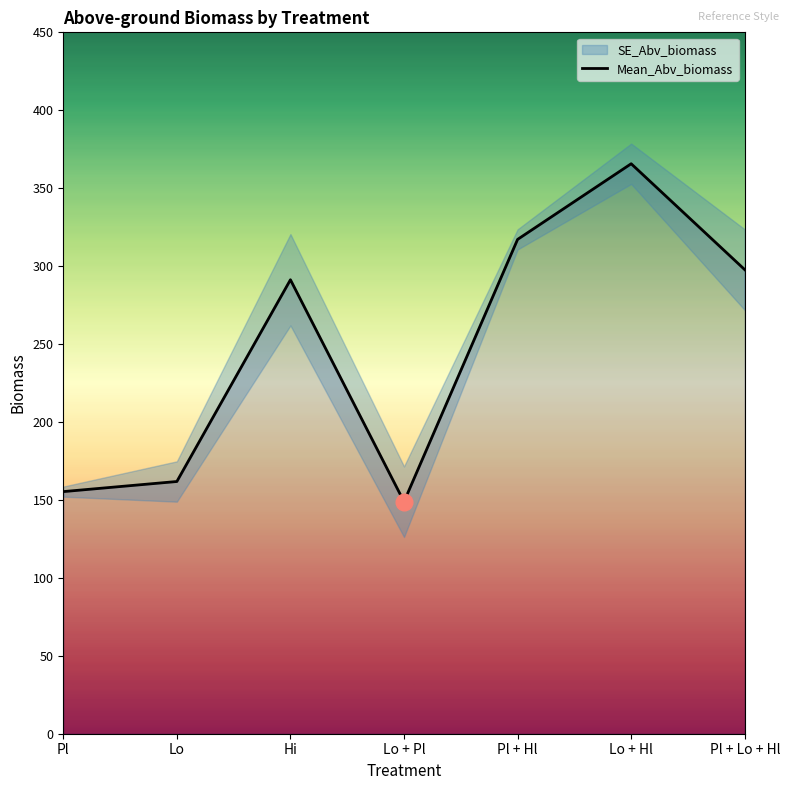

The value at Lo + Pl is 148.9. True or false?

True